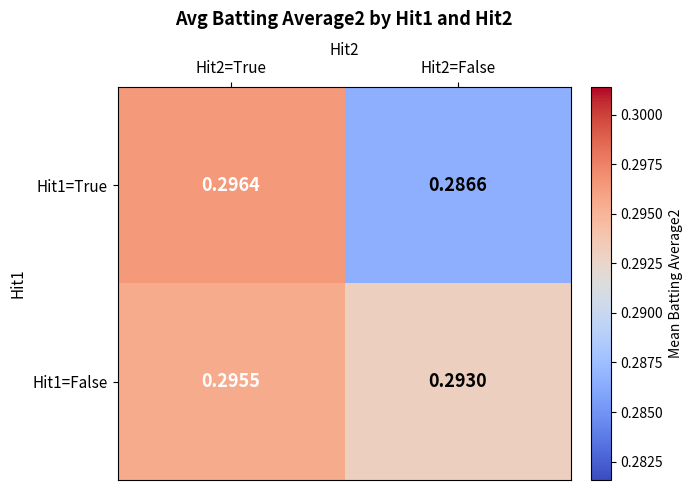

Is the value of Hit1=False at Hit2=False greater than the value of Hit1=True at Hit2=True?

No